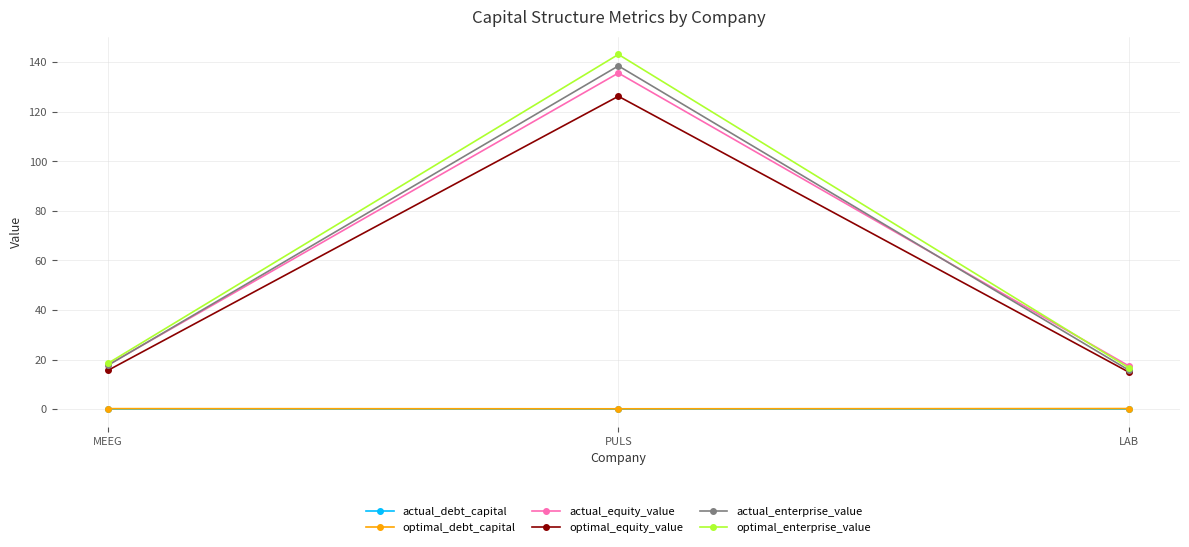

True or false: optimal_equity_value has a value of 195.4 at PULS.

False